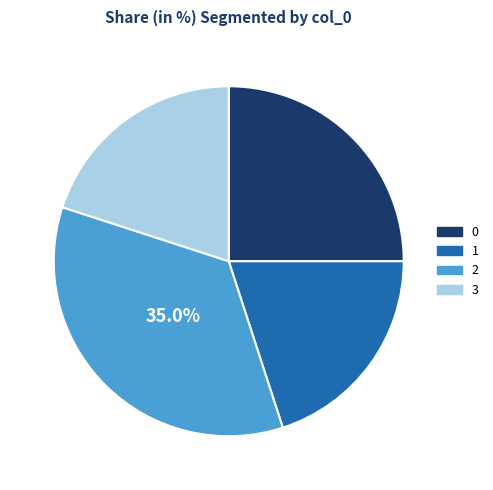

The 2 slice represents 26% of the pie. True or false?

False